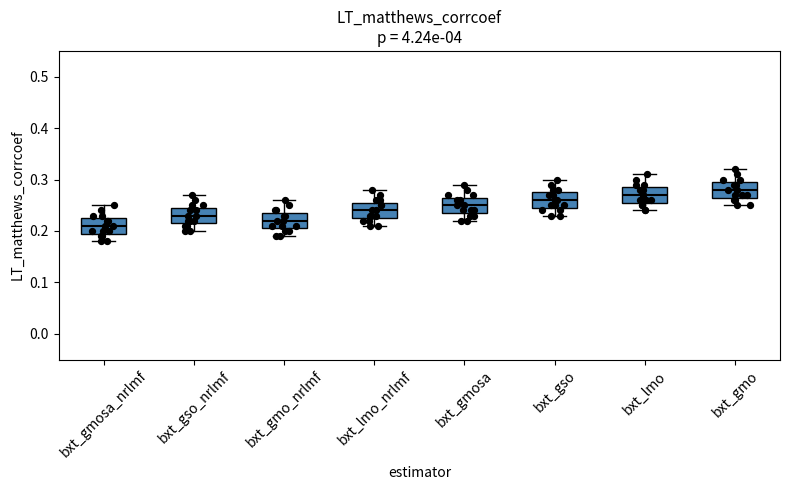

Which box has the lowest median line?

bxt_gmosa_nrlmf